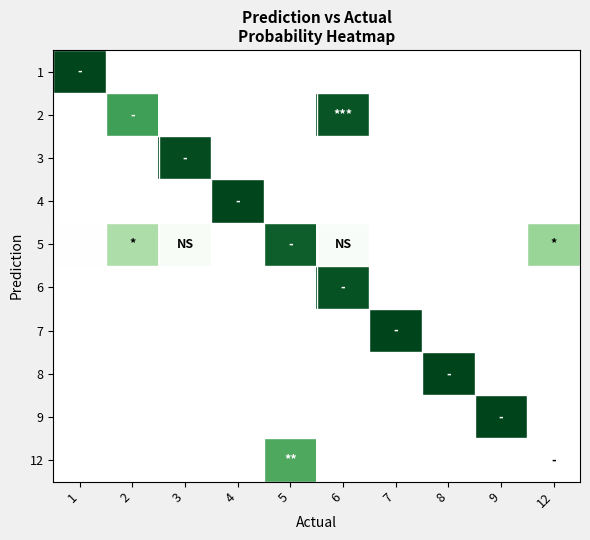

Reading right to left, what are all the values shown in this chart?

1: 12=0.0	9=0.0	8=0.0	7=0.0	6=0.0	5=0.0	4=0.0	3=0.0	2=0.0	1=1.0
2: 12=0.0	9=0.0	8=0.0	7=0.0	6=0.9	5=0.0	4=0.0	3=0.0	2=0.7	1=0.0
3: 12=0.0	9=0.0	8=0.0	7=0.0	6=0.0	5=0.0	4=0.0	3=1.0	2=0.0	1=0.0
4: 12=0.0	9=0.0	8=0.0	7=0.0	6=0.0	5=0.0	4=1.0	3=0.0	2=0.0	1=0.0
5: 12=0.4	9=0.0	8=0.0	7=0.0	6=0.0	5=0.9	4=0.0	3=0.0	2=0.3	1=0.0
6: 12=0.0	9=0.0	8=0.0	7=0.0	6=0.9	5=0.0	4=0.0	3=0.0	2=0.0	1=0.0
7: 12=0.0	9=0.0	8=0.0	7=1.0	6=0.0	5=0.0	4=0.0	3=0.0	2=0.0	1=0.0
8: 12=0.0	9=0.0	8=1.0	7=0.0	6=0.0	5=0.0	4=0.0	3=0.0	2=0.0	1=0.0
9: 12=0.0	9=1.0	8=0.0	7=0.0	6=0.0	5=0.0	4=0.0	3=0.0	2=0.0	1=0.0
12: 12=0.0	9=0.0	8=0.0	7=0.0	6=0.0	5=0.6	4=0.0	3=0.0	2=0.0	1=0.0